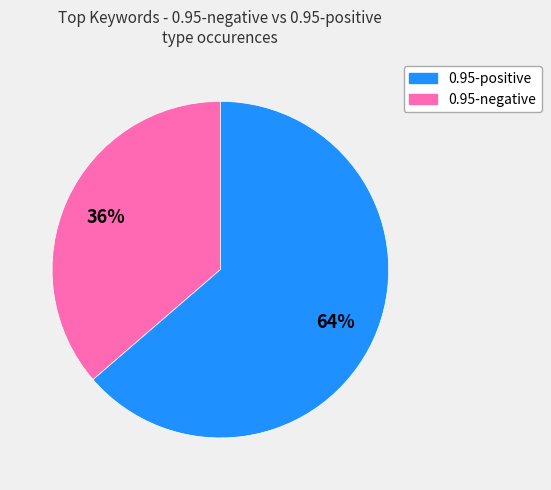

To the nearest percent, what is the average slice percentage?

50%